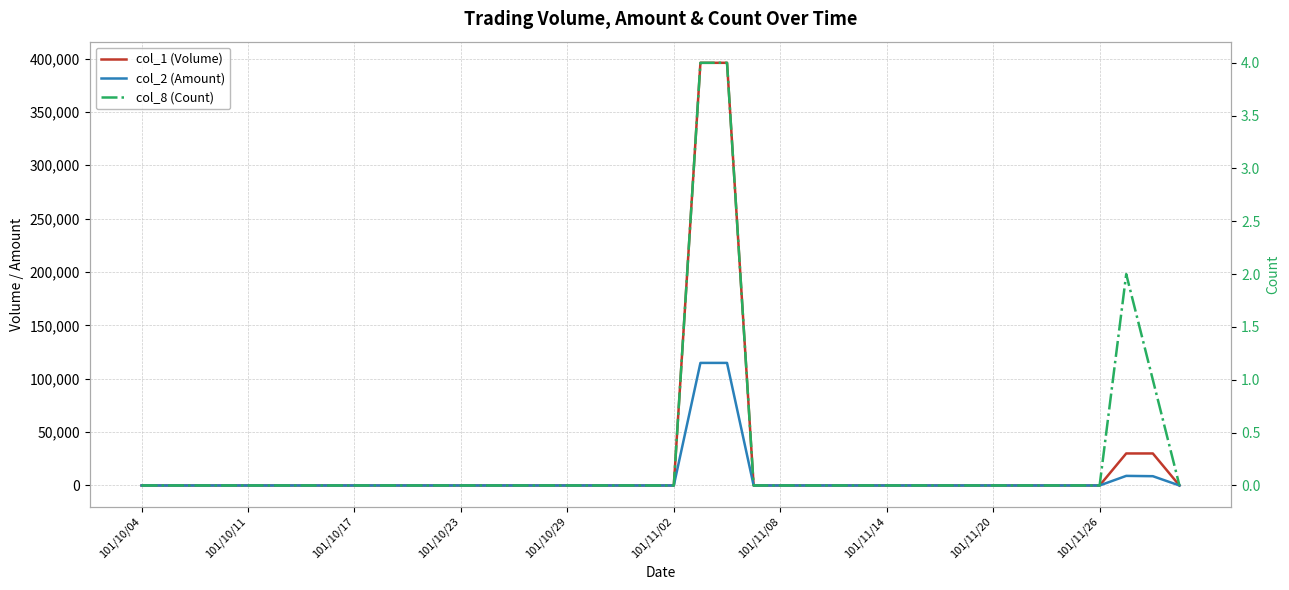

Count the col_8 (Count) values in the range 0 to 1.

37